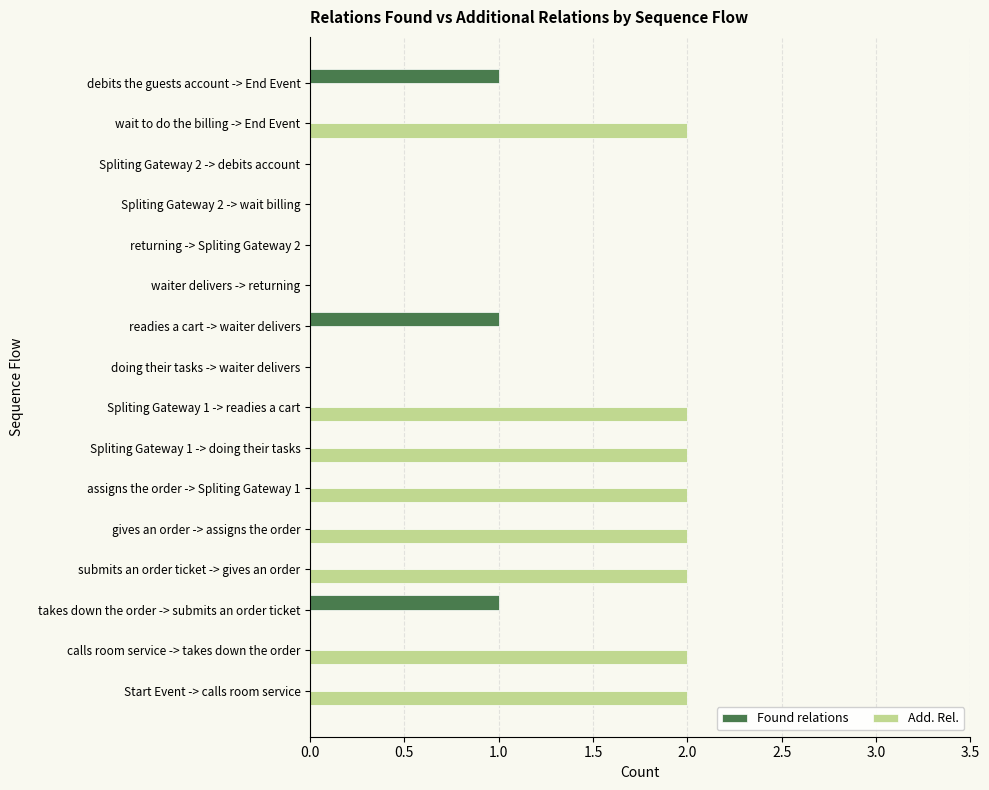

Is it true that Add. Rel. equals 0 at Spliting Gateway 2 -> wait billing?

True